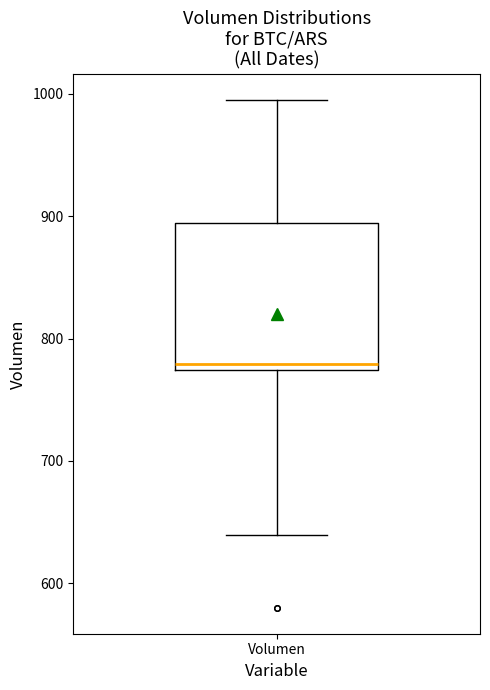

Where is the upper edge of the box for Volumen on the y-axis? The values are not printed on the chart, so give them approximately, as read against the axis.

890